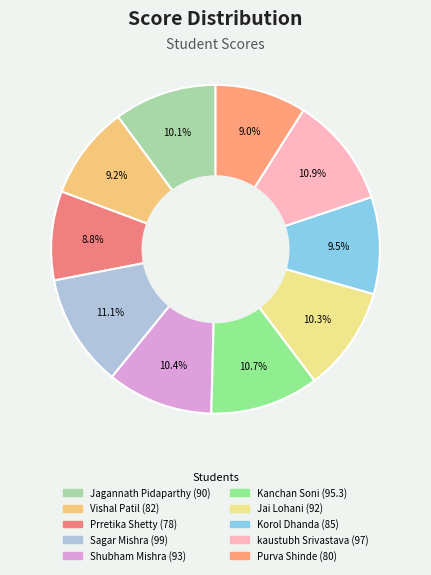

The Purva Shinde slice represents 9% of the pie. True or false?

True